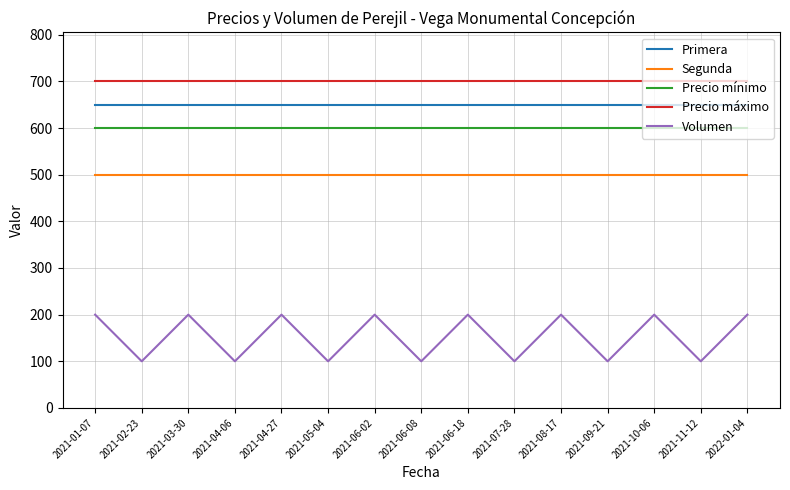

What is the minimum value shown in the chart?

100